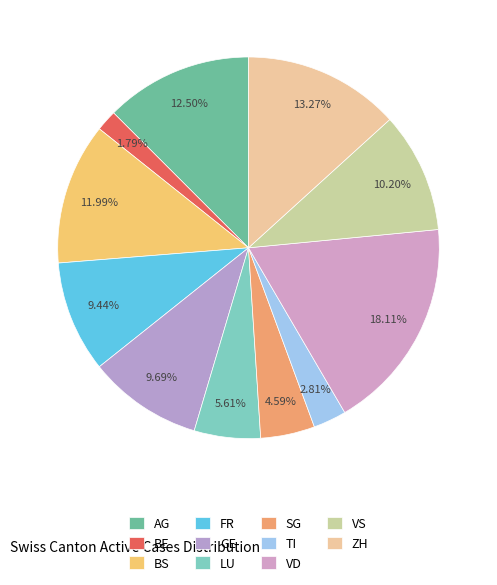

Is the sum of TI and BE greater than half?

No